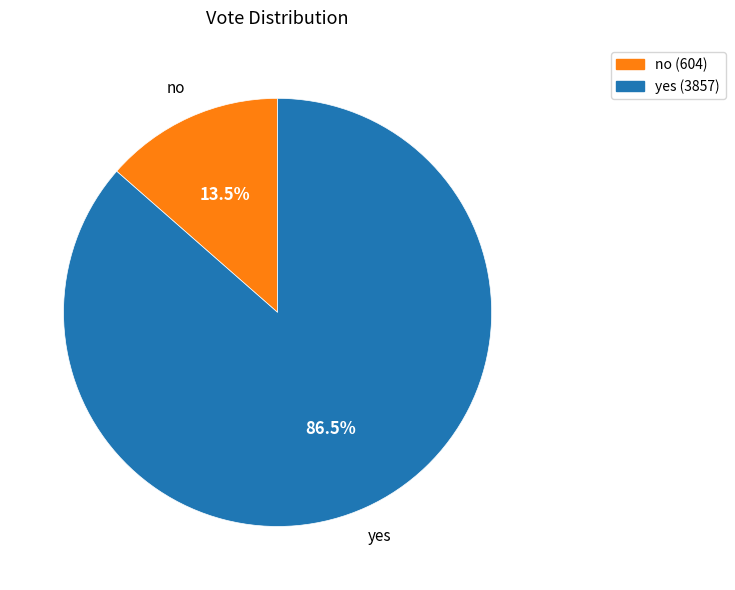

Between no and yes, which is larger?

yes